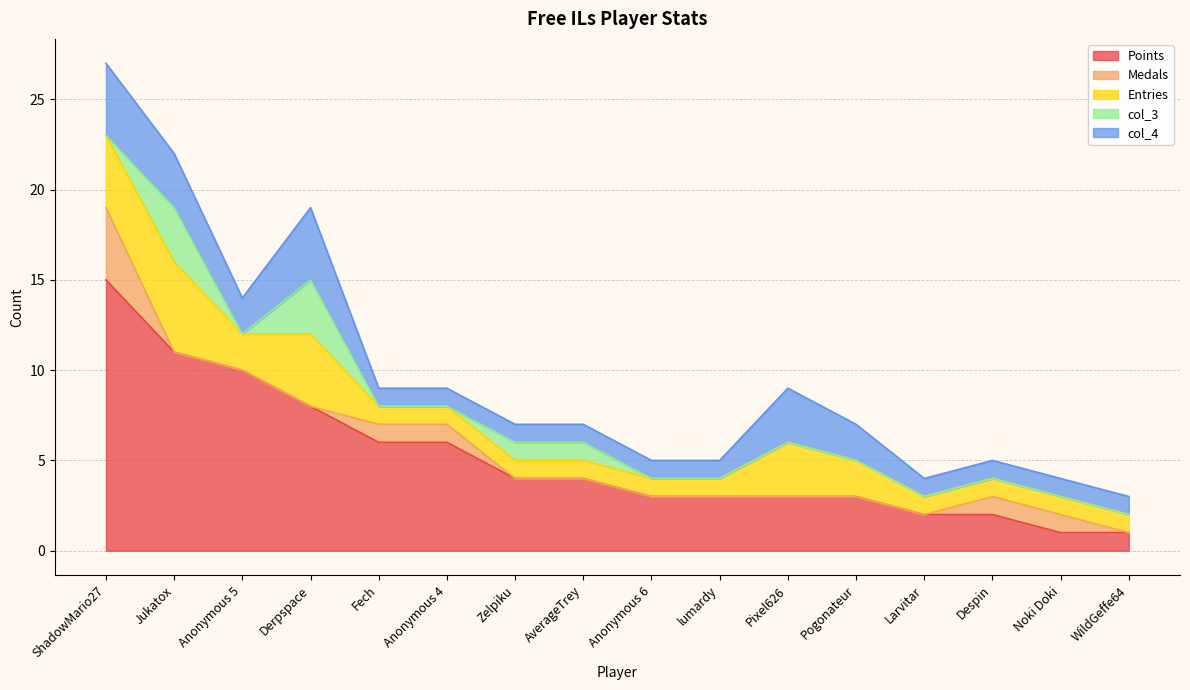

At how many categories does at least one series exceed 0?

16